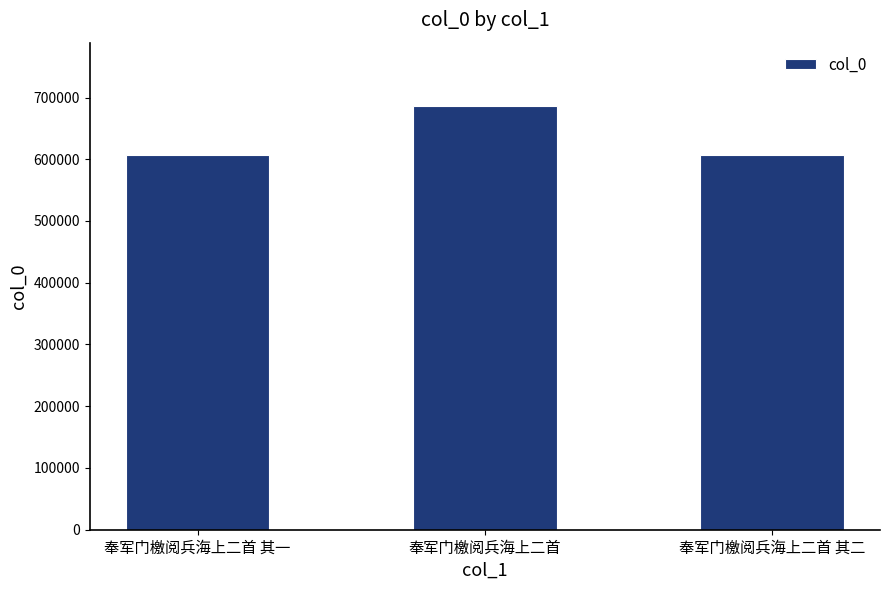

What is the sum of the values at 奉军门檄阅兵海上二首 其一 and 奉军门檄阅兵海上二首?

1292061